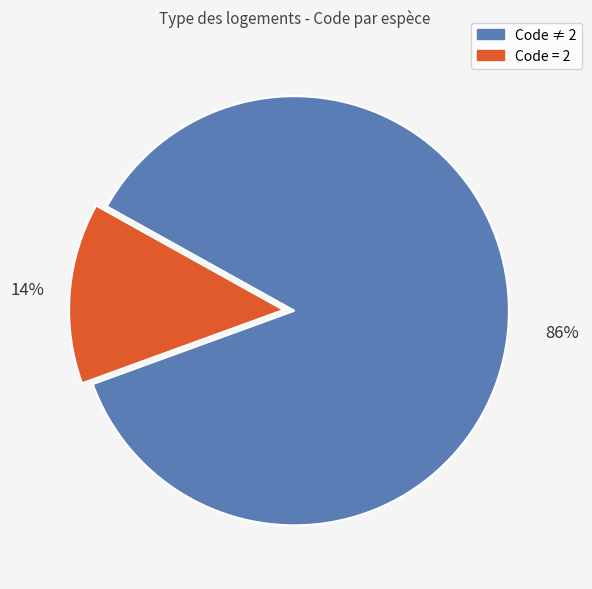

What is the smallest slice in the pie chart?

Code = 2